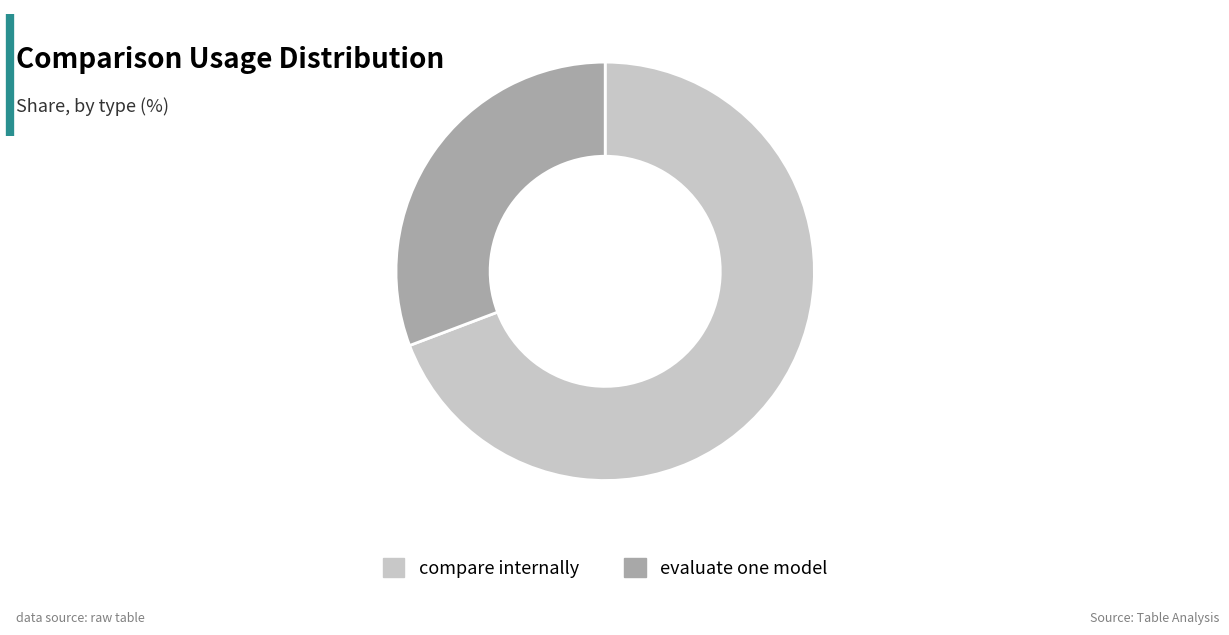

True or false: evaluate one model accounts for 31% of the total.

True